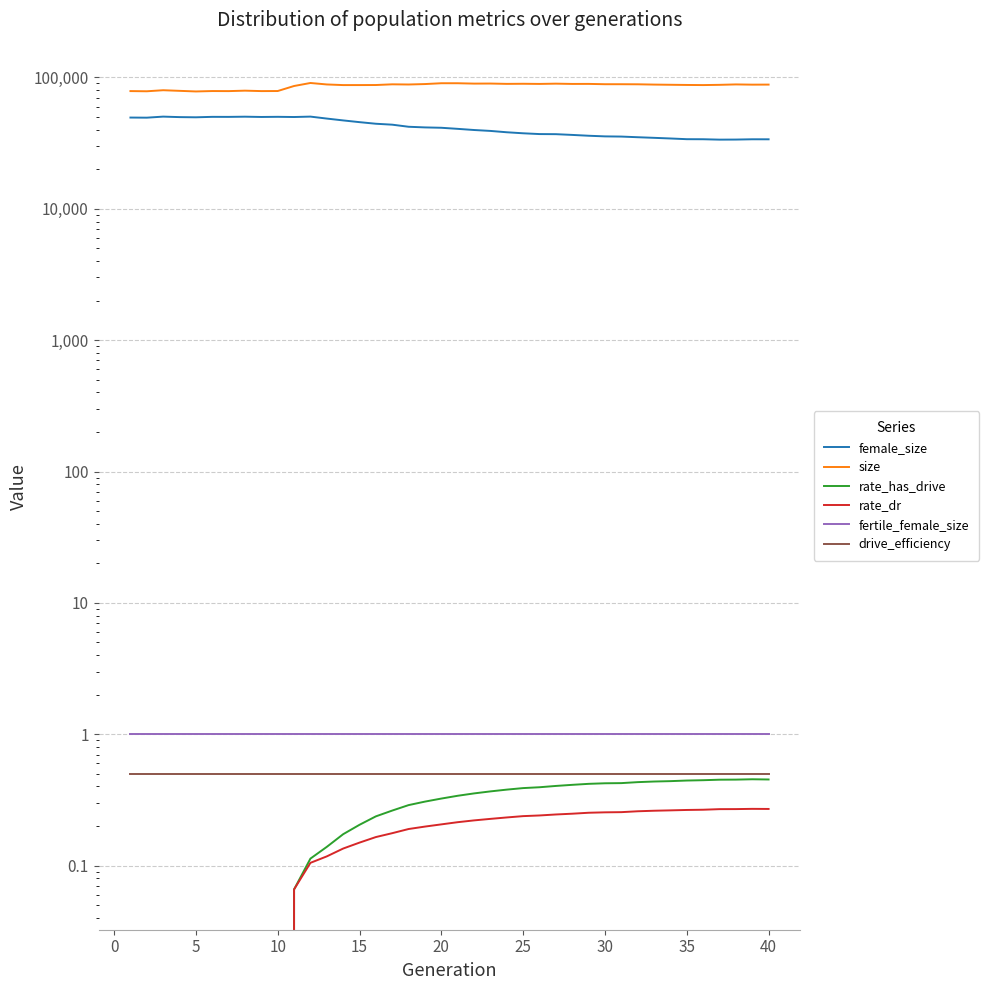

How many lines are shown in the chart?

6